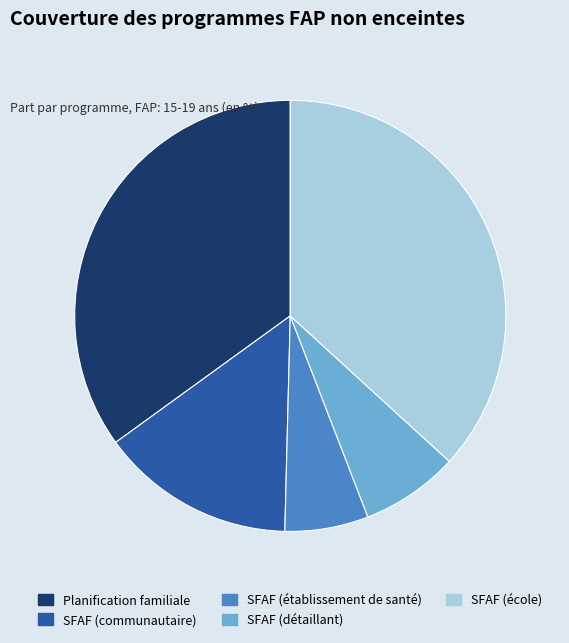

How many segments does this pie chart have?

5